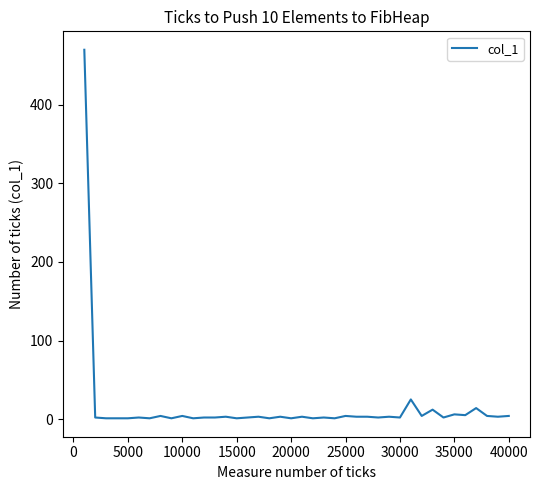

What is the maximum value shown in the chart?

470